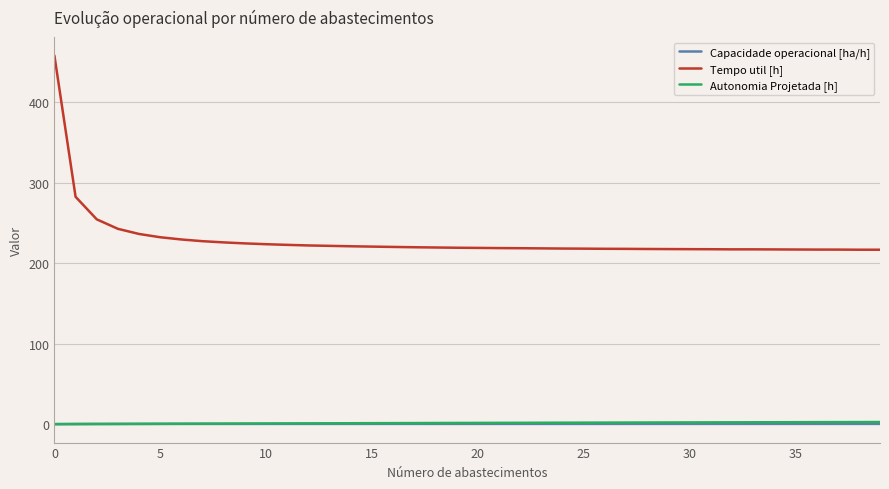

True or false: Capacidade operacional [ha/h] and Tempo util [h] intersect in this chart.

False